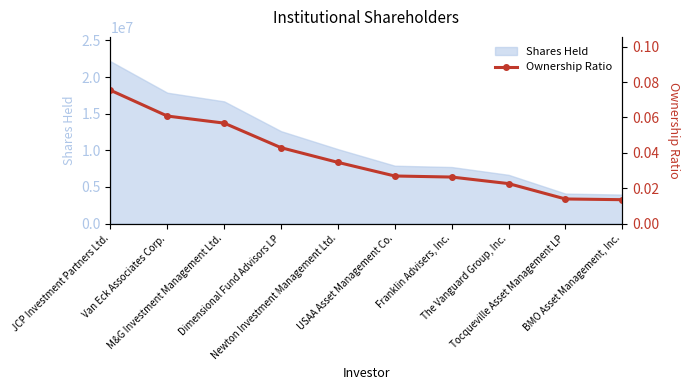

The value at Tocqueville Asset Management LP is 0.0. True or false?

True